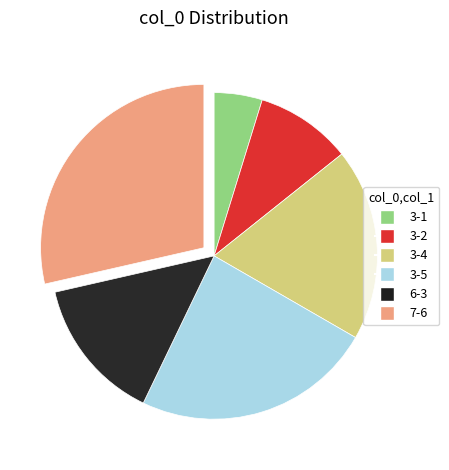

The 3-1 slice represents 5% of the pie. True or false?

True